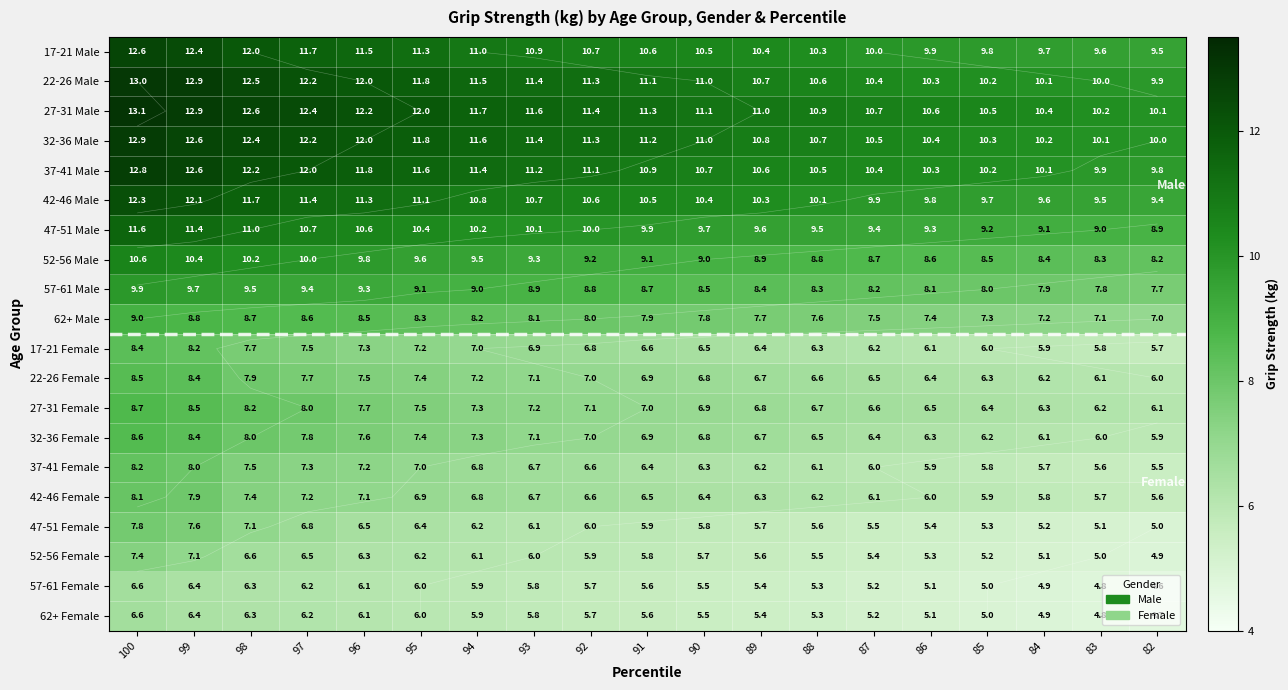

True or false: 17-21 Female has a value of 5.8 at 83.

True